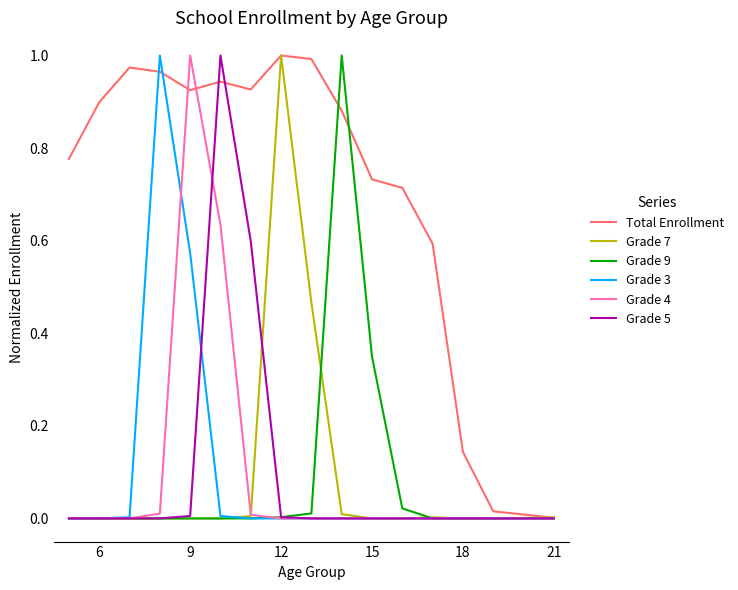

Which series has the largest total across all categories?

Total Enrollment